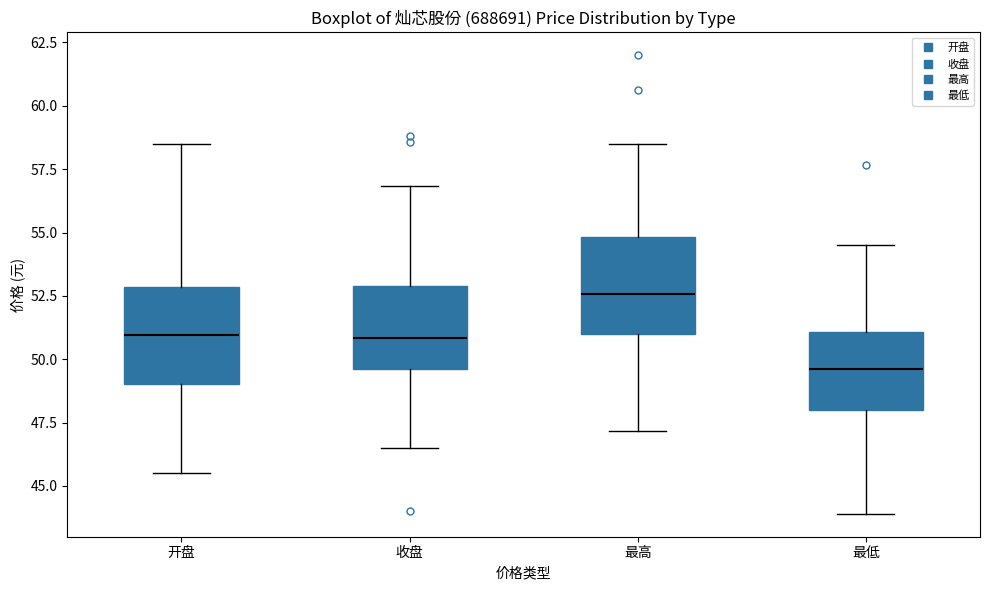

Reading left to right, transcribe this box plot: for each box, give where its median line is, the range the box spans, and where its two whiskers end, as read against the y-axis. The values are not printed on the chart, so give them approximately, as read against the axis.

开盘: median 51.0, box 49.0 to 53.0, whiskers 45.5 to 58.5
收盘: median 51.0, box 49.5 to 53.0, whiskers 46.5 to 57.0
最高: median 52.5, box 51.0 to 55.0, whiskers 47.0 to 58.5
最低: median 49.5, box 48.0 to 51.0, whiskers 44.0 to 54.5